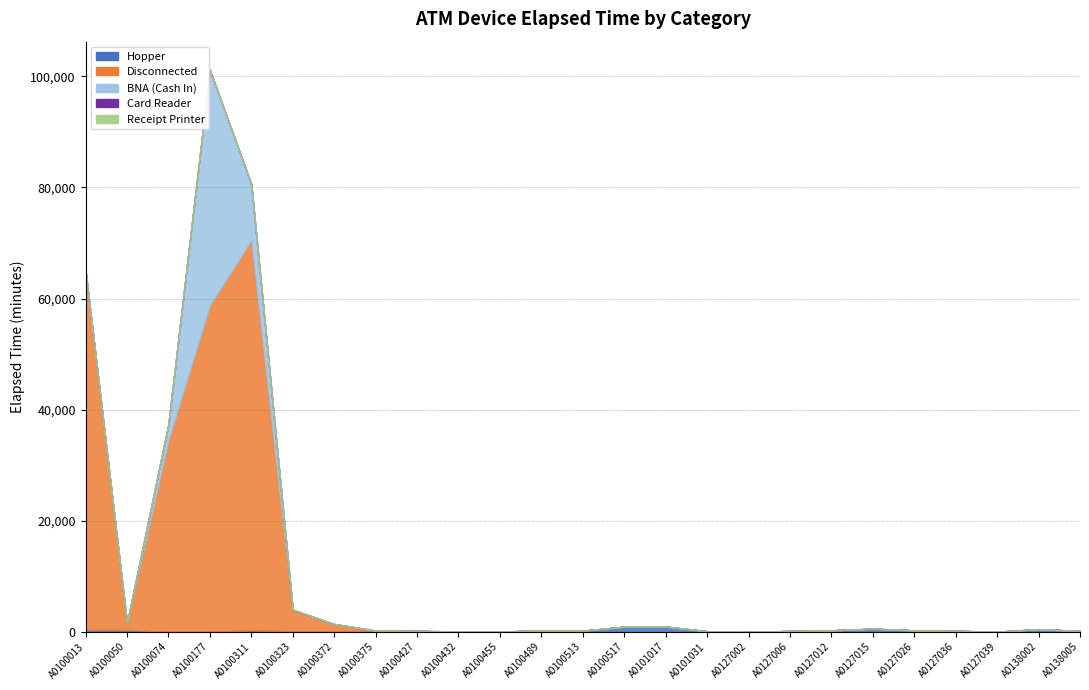

What is the sum of all Hopper values?

6140